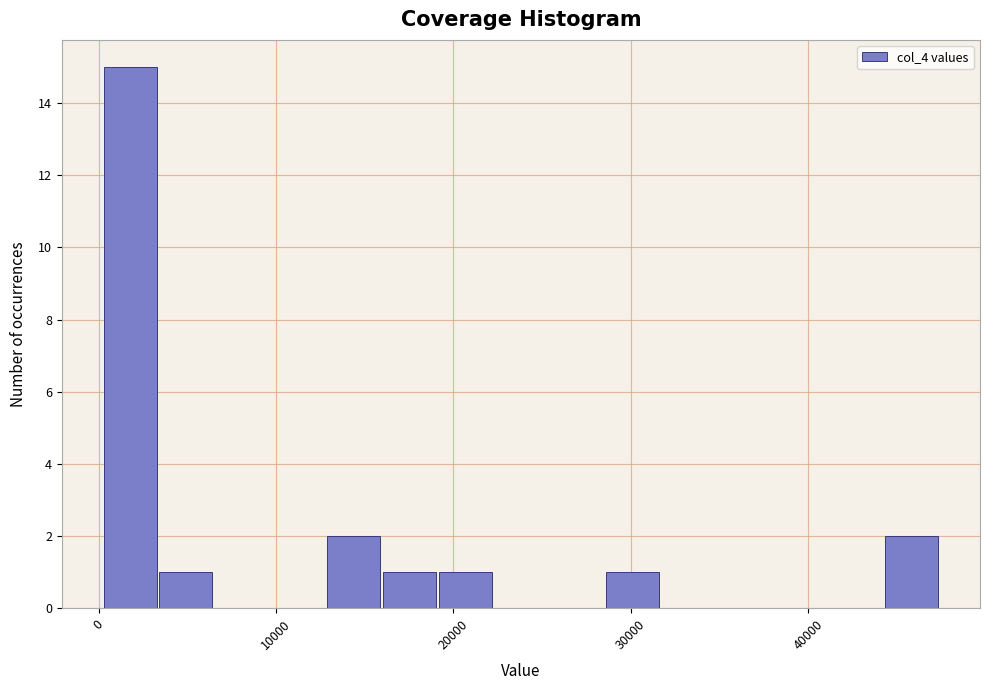

Read against the x-axis, roughly where is the centre of the tallest bar?

2000